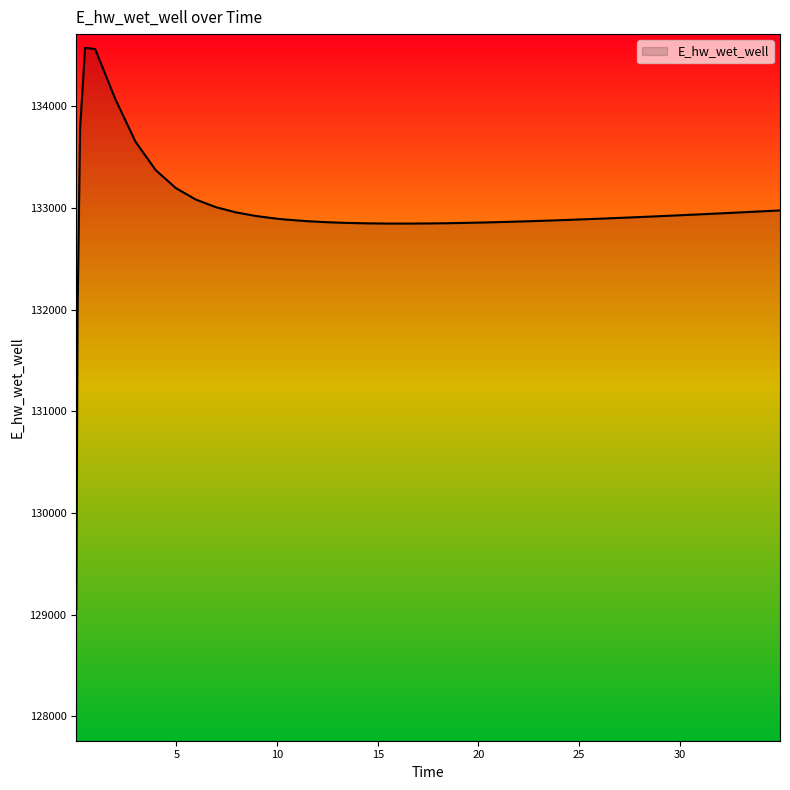

What is the smallest value displayed?

129050.6